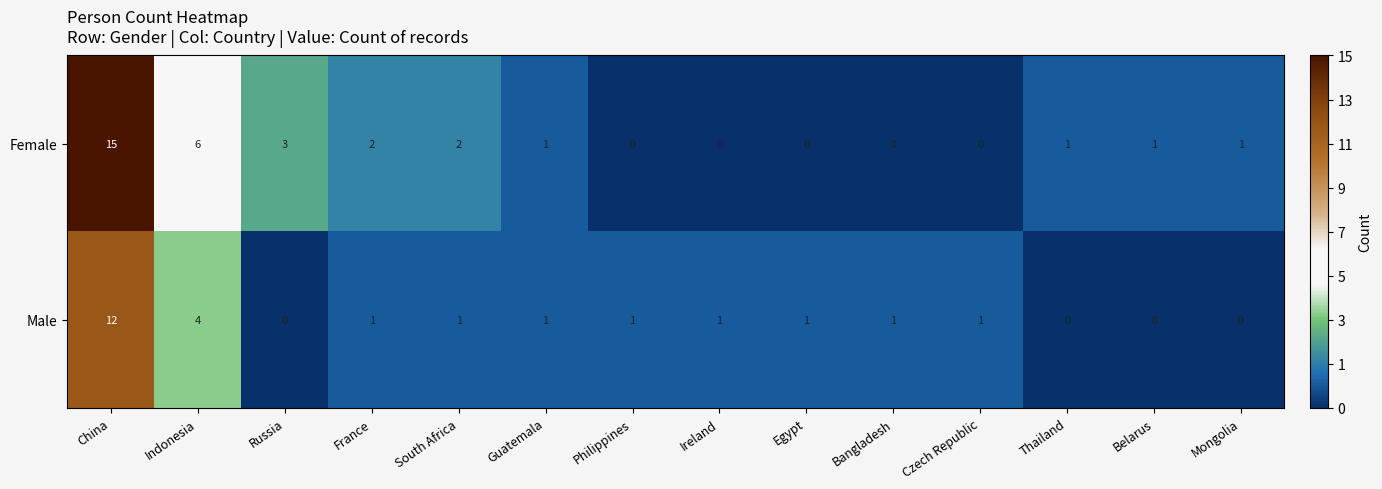

Rank the series at South Africa from lowest to highest value.

Male, Female